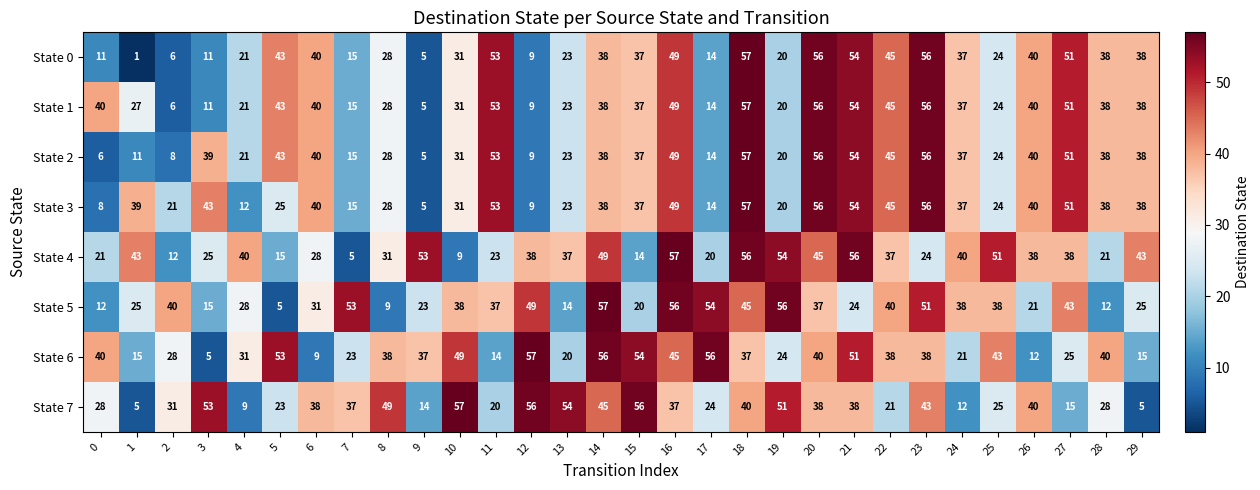

What is the sum of all State 1 values?

1006